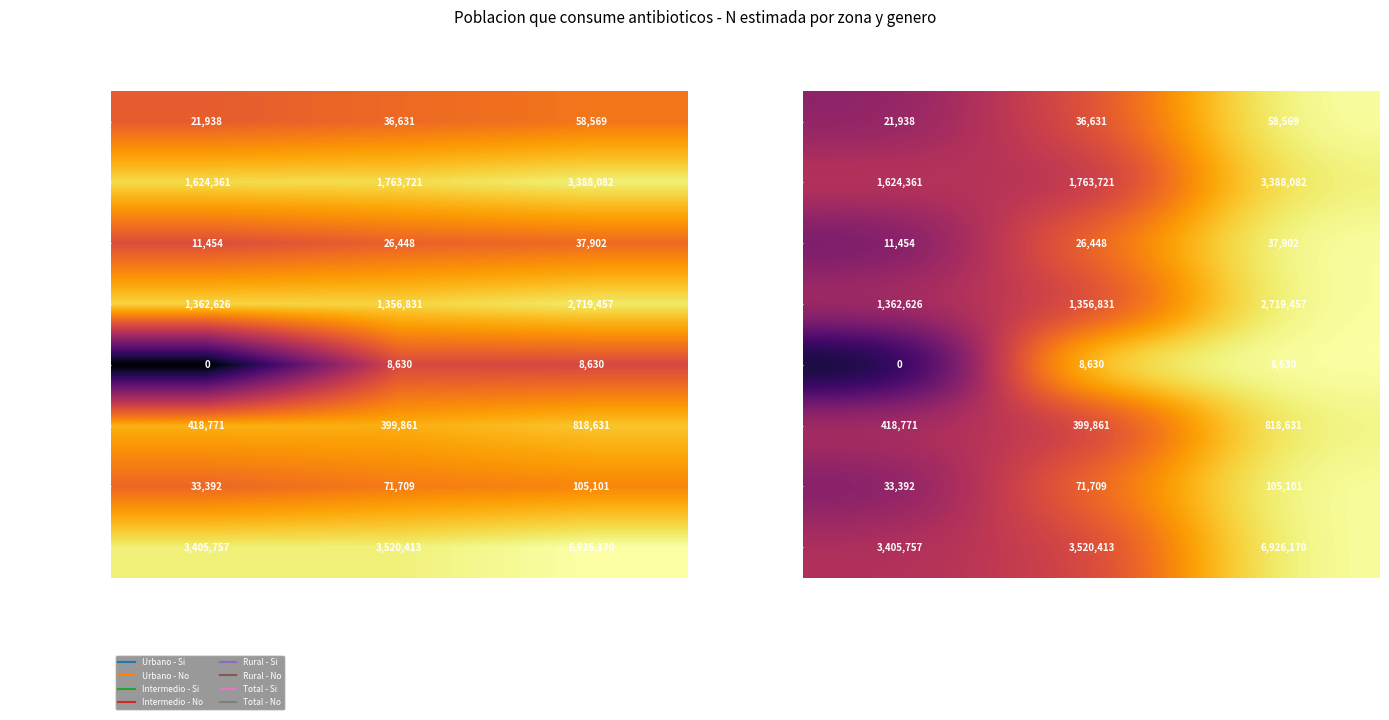

At how many categories does at least one series exceed 0?

3